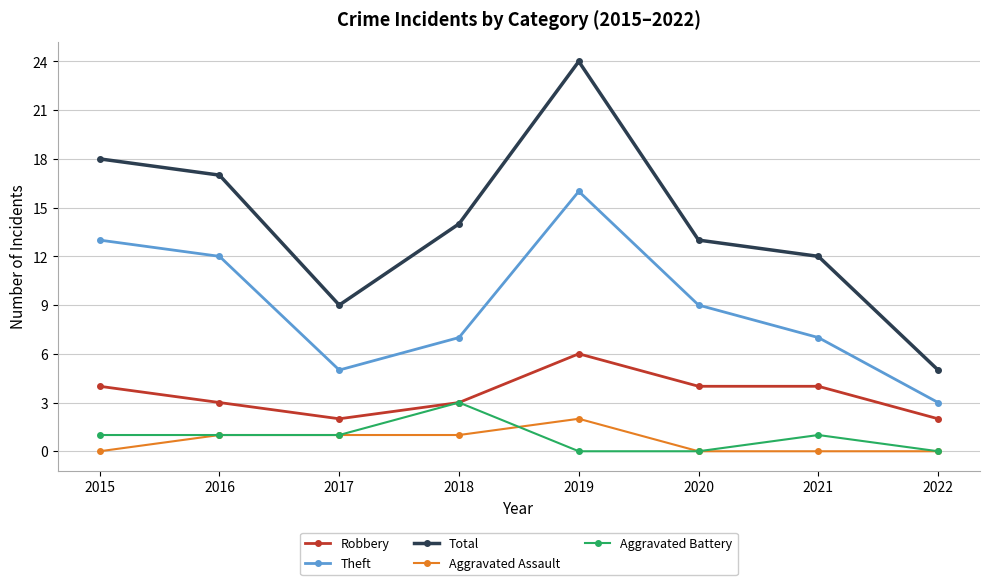

What is the value of the Robbery point at the 5th from the left?

6